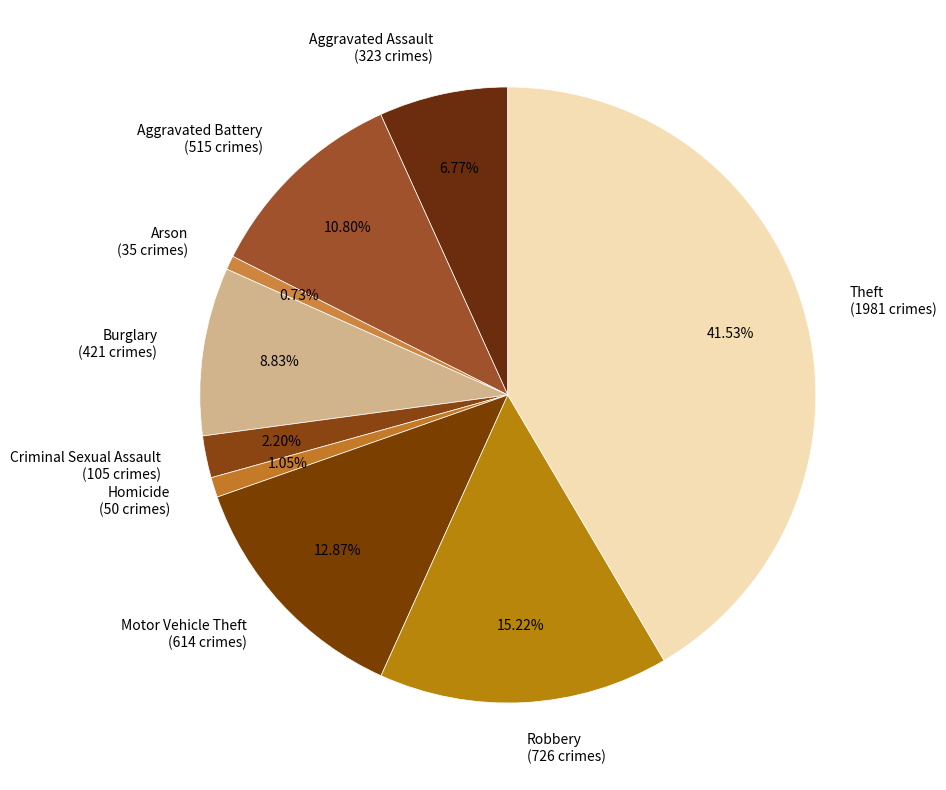

Between Theft (1981 crimes) and Burglary (421 crimes), which is larger?

Theft (1981 crimes)